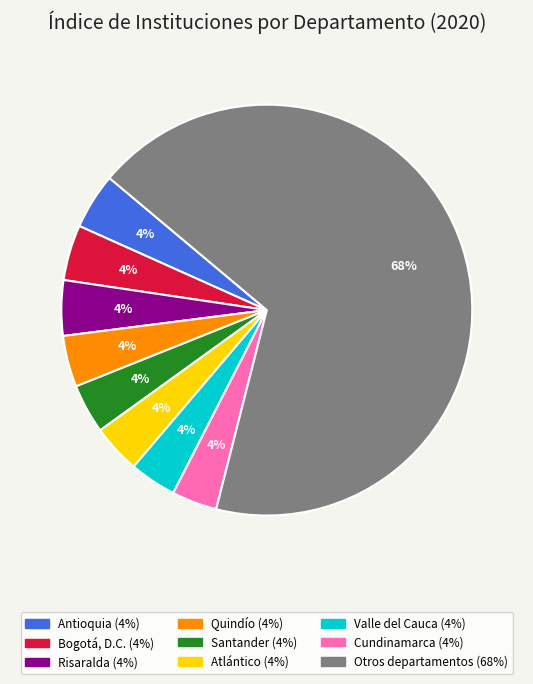

Is there a majority slice in this chart?

Yes